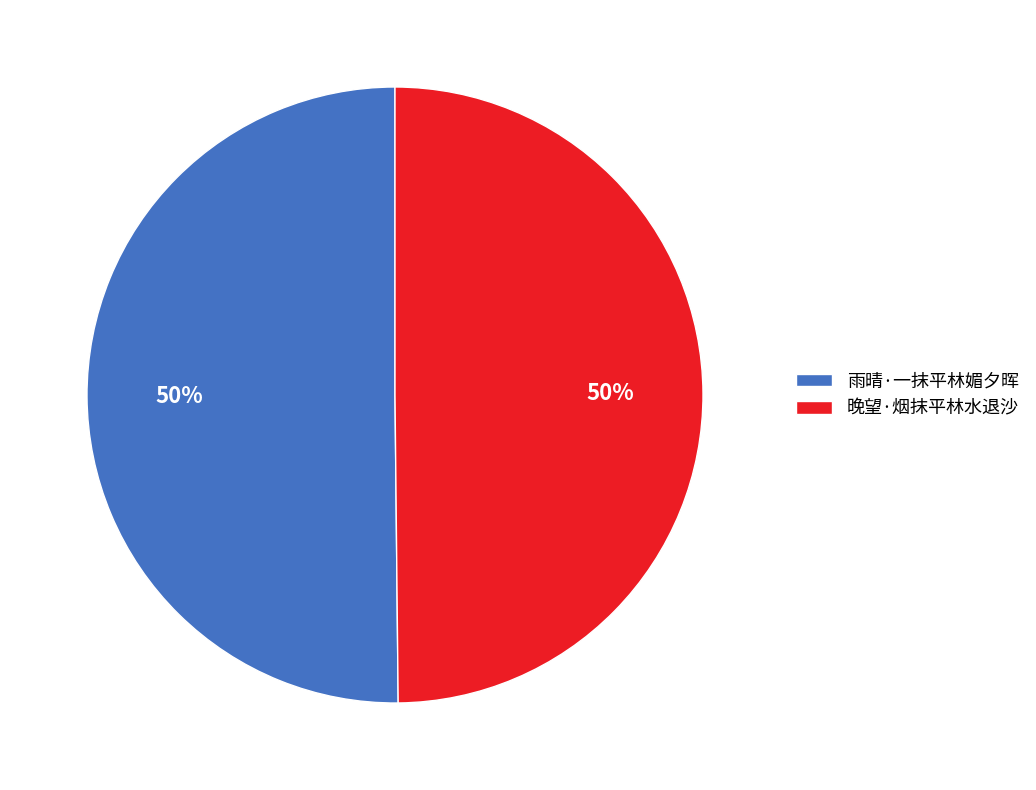

The 晚望·烟抹平林水退沙 slice represents 50% of the pie. True or false?

True